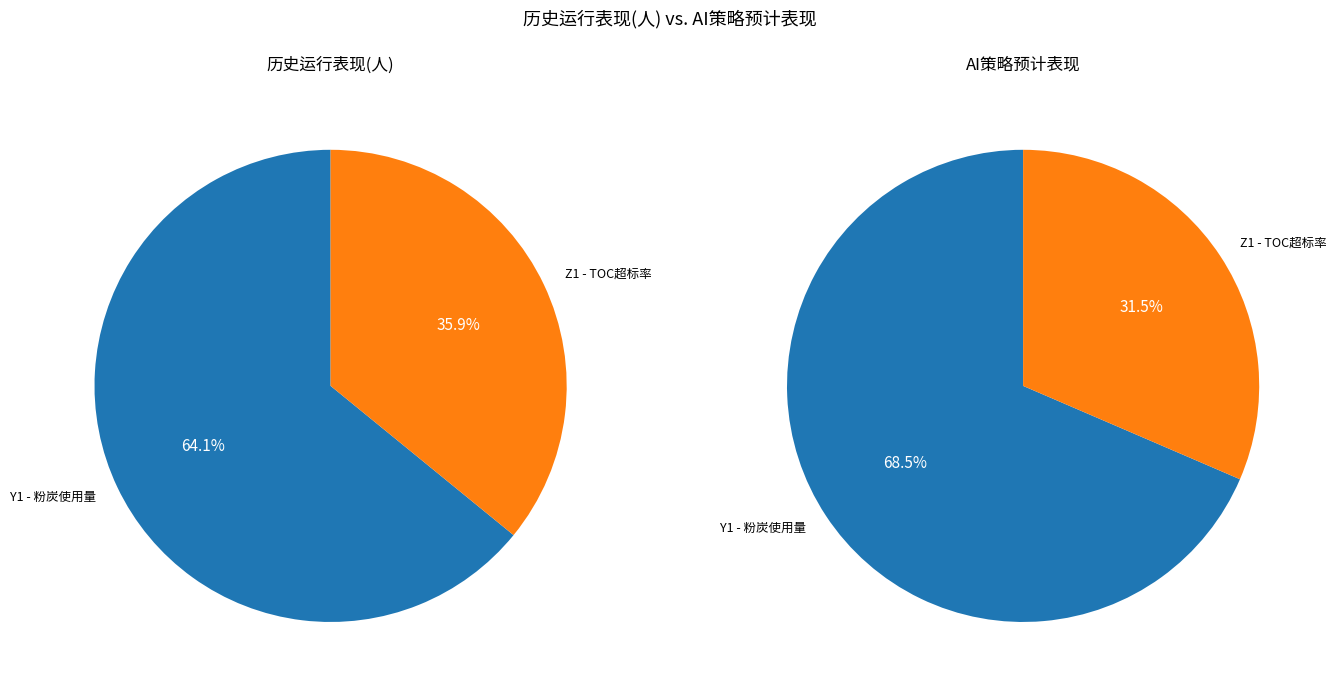

How much of the chart is everything except Y1 - 高效澄清池-粉炭(投加量) (mg/L) - 使用量(%)?

35.9%